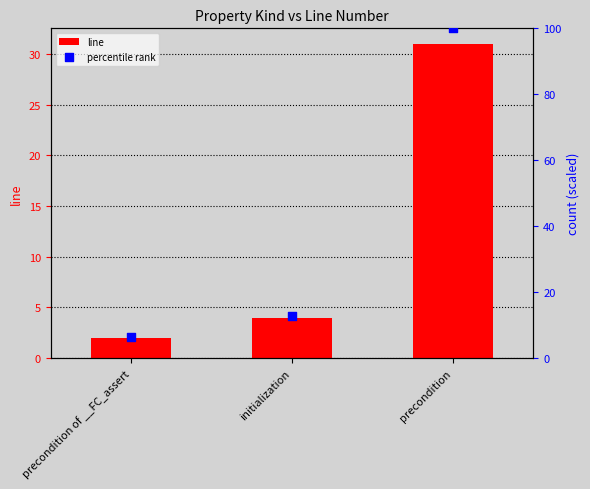

Which series reaches the maximum Y coordinate?

percentile rank